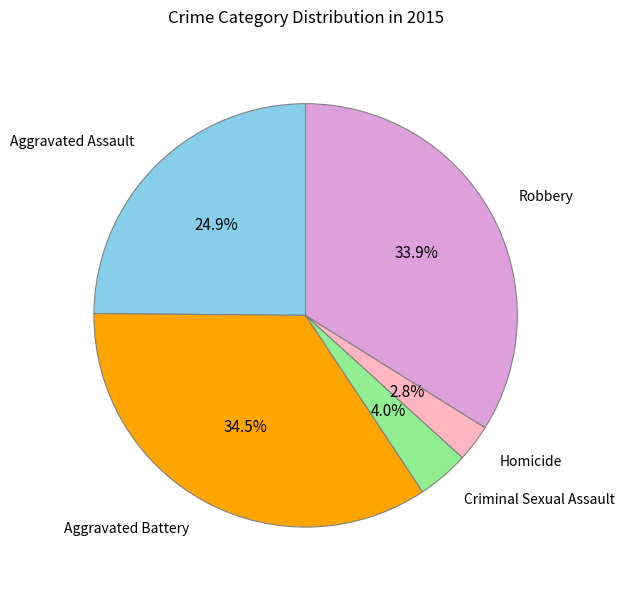

Is there a majority slice in this chart?

No